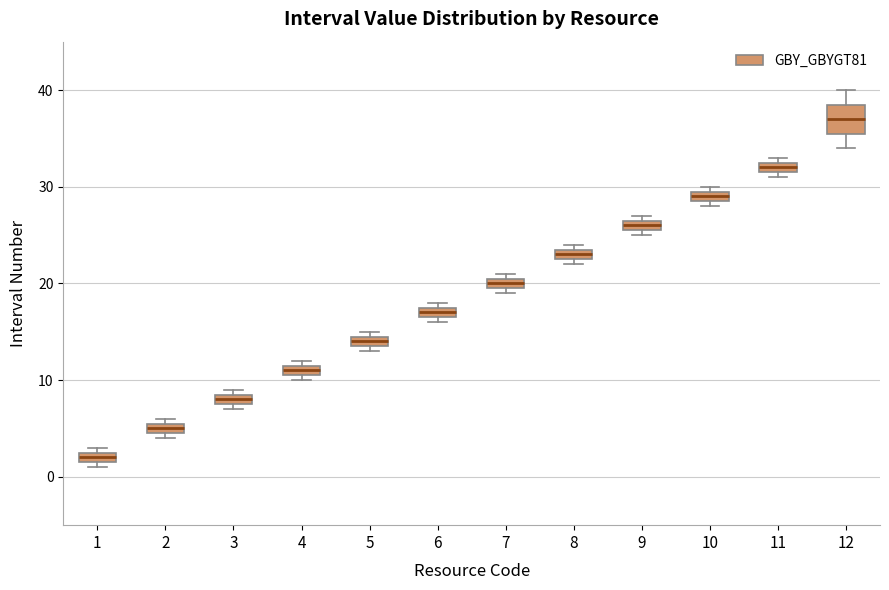

Where is the upper edge of the box at x = 8 on the y-axis? The values are not printed on the chart, so give them approximately, as read against the axis.

24